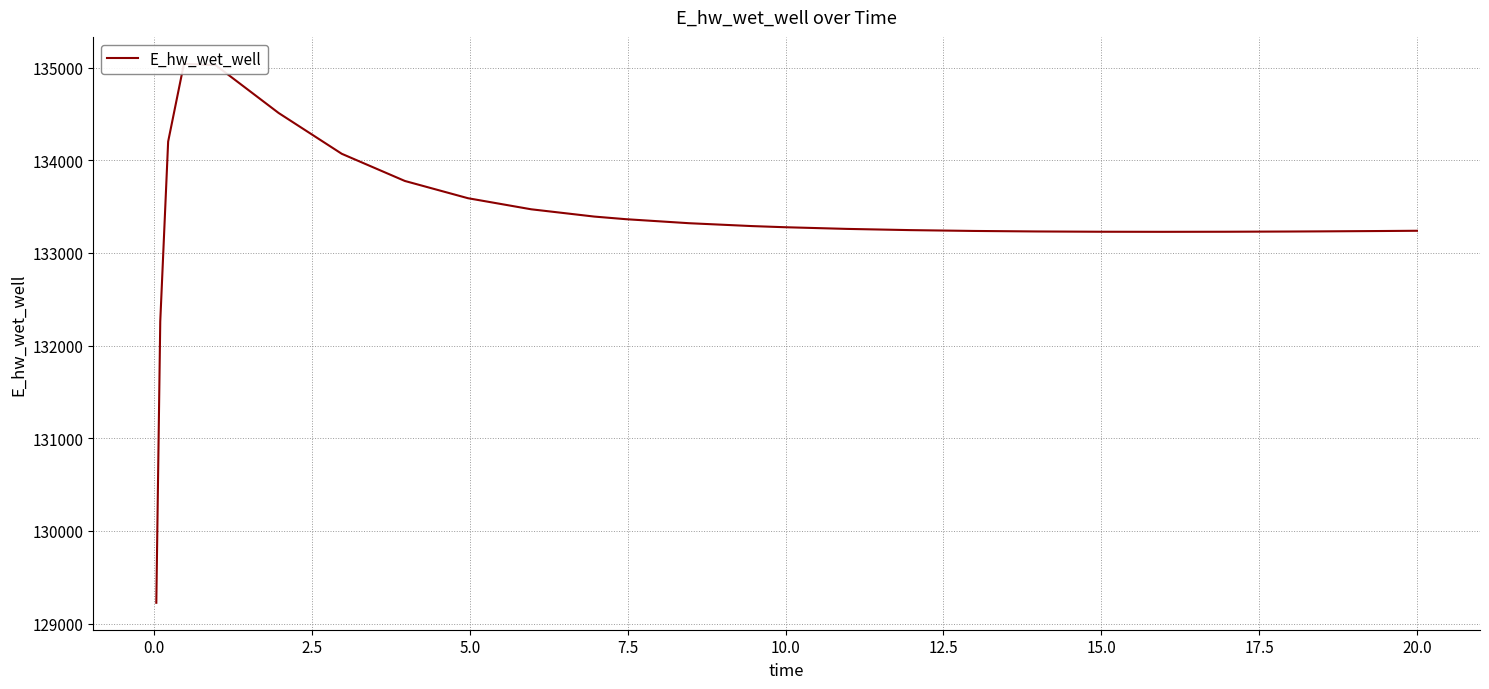

Read the value at 20.0.

133239.2